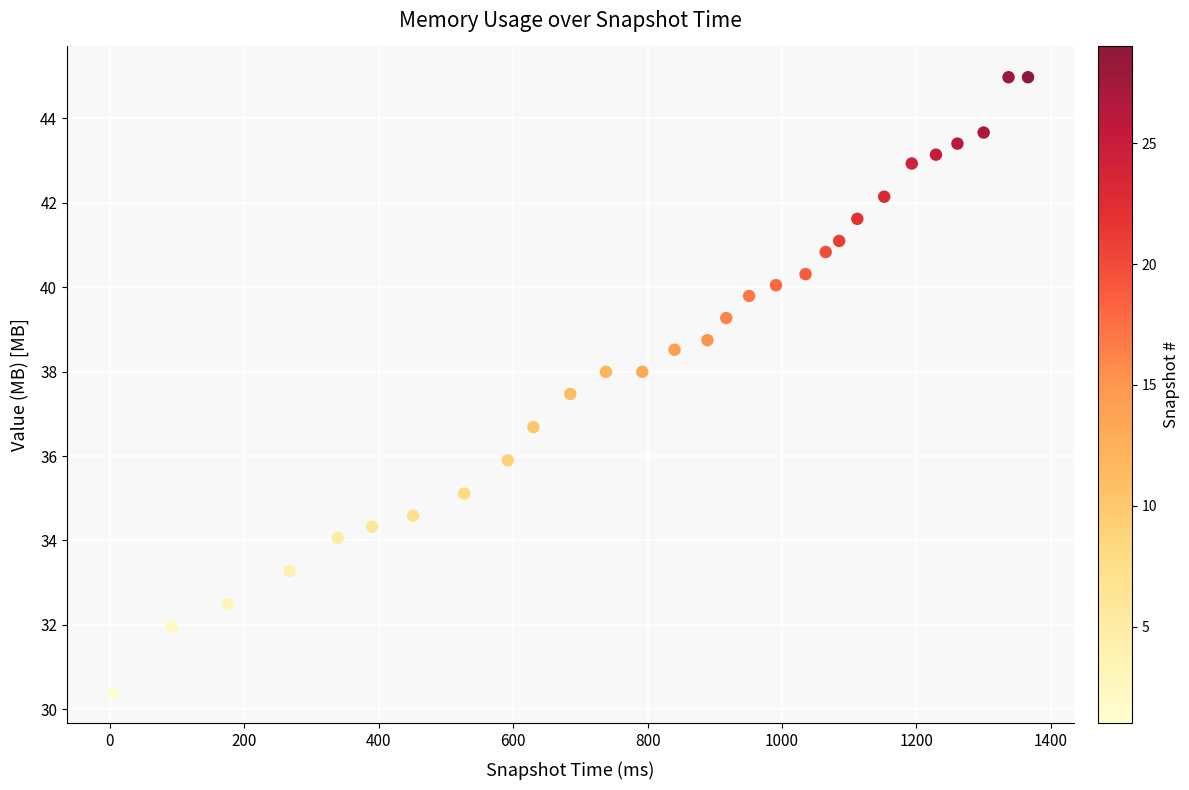

What is the range of Y values (max minus min)?

14.6